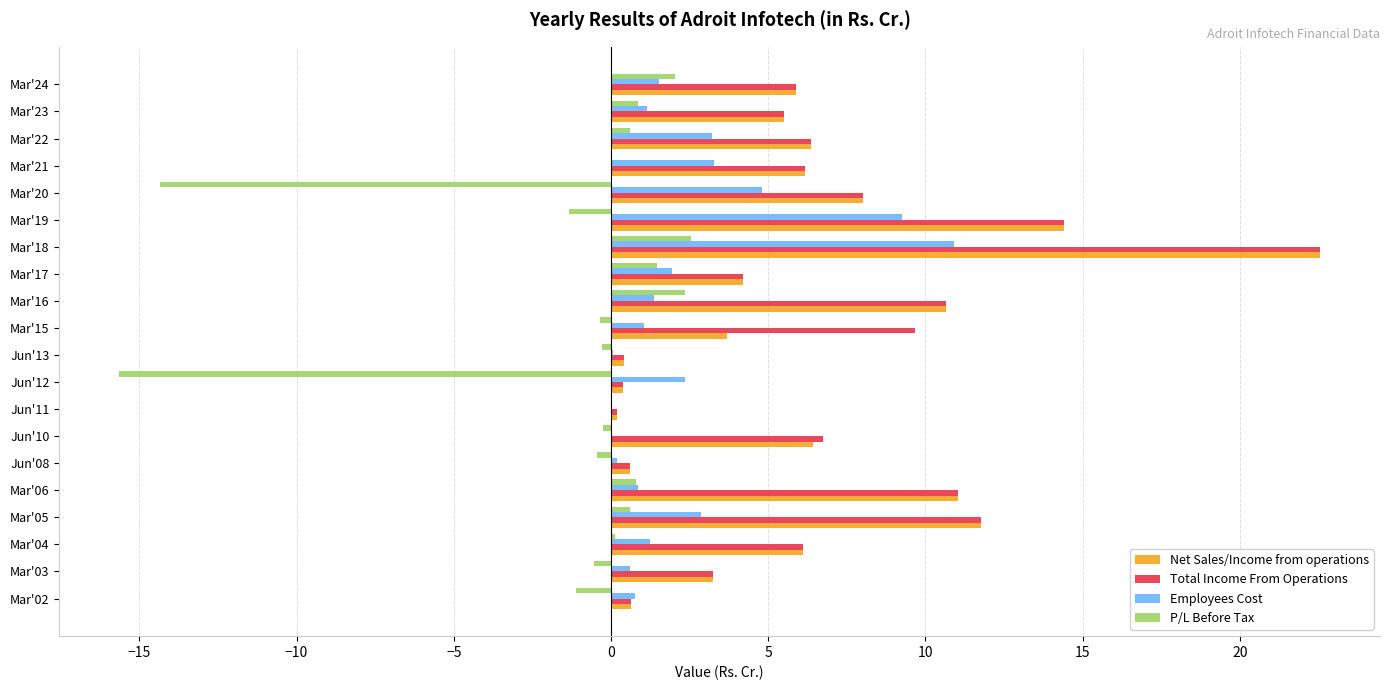

True or false: Net Sales/Income from operations has a value of 11.8 at Mar'05.

True